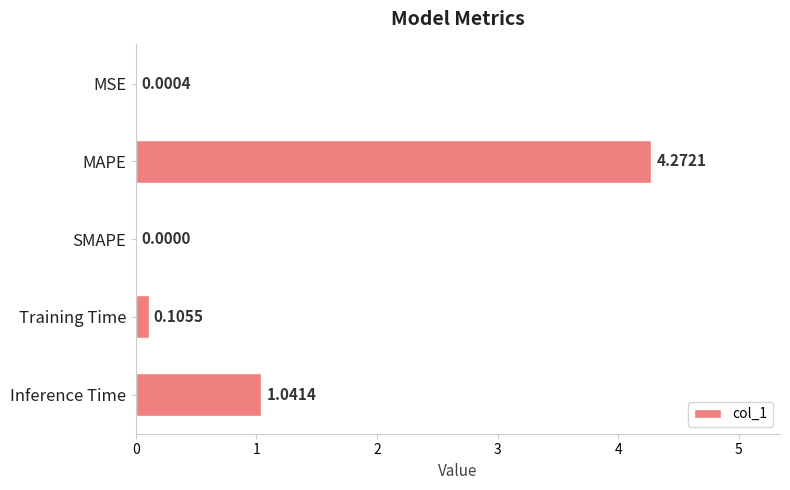

Which category has the highest value across all series?

MAPE